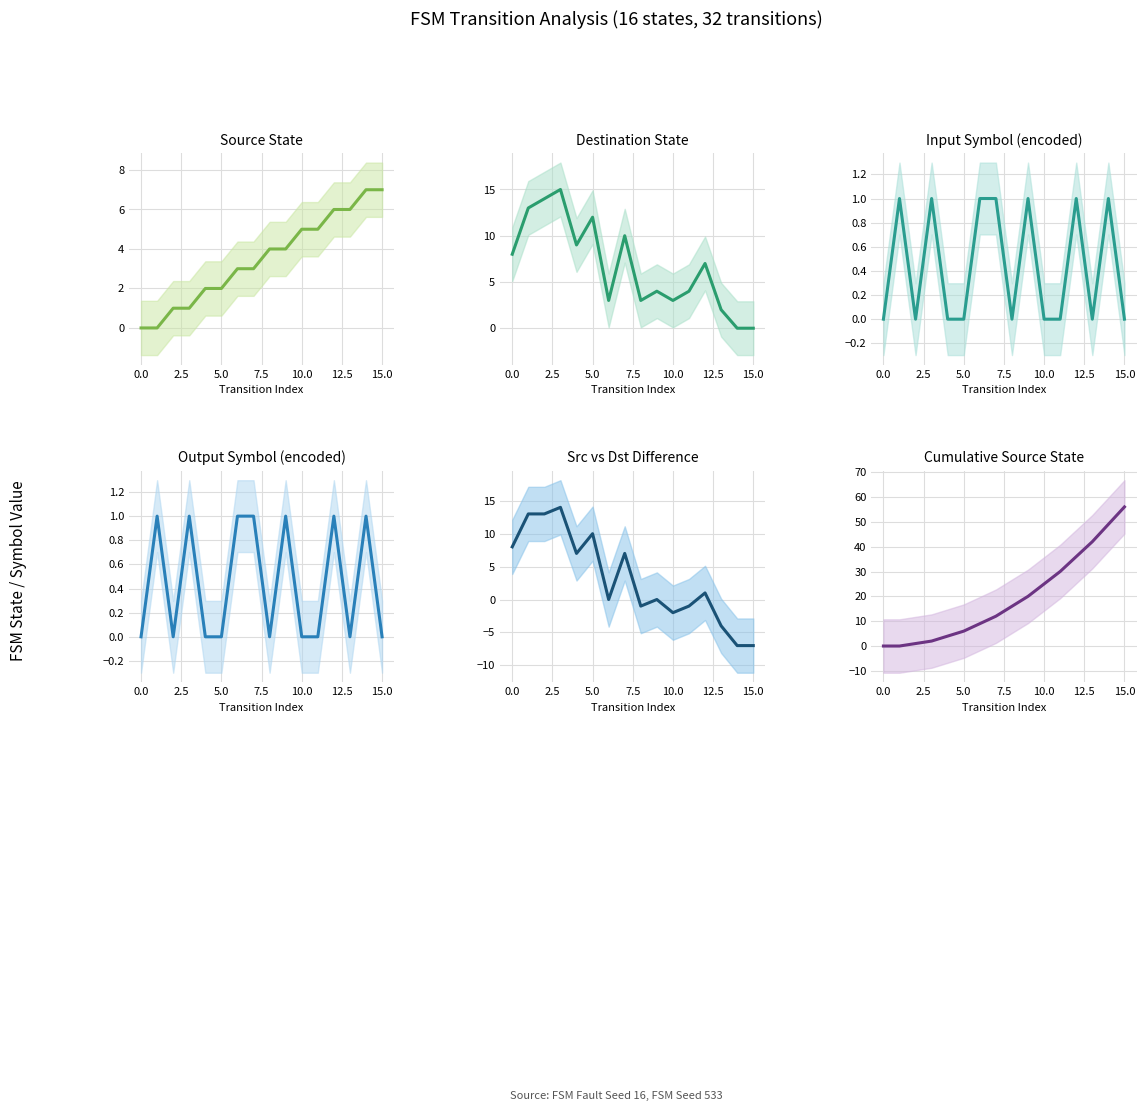

Is this an area chart (filled region under the line)?

No